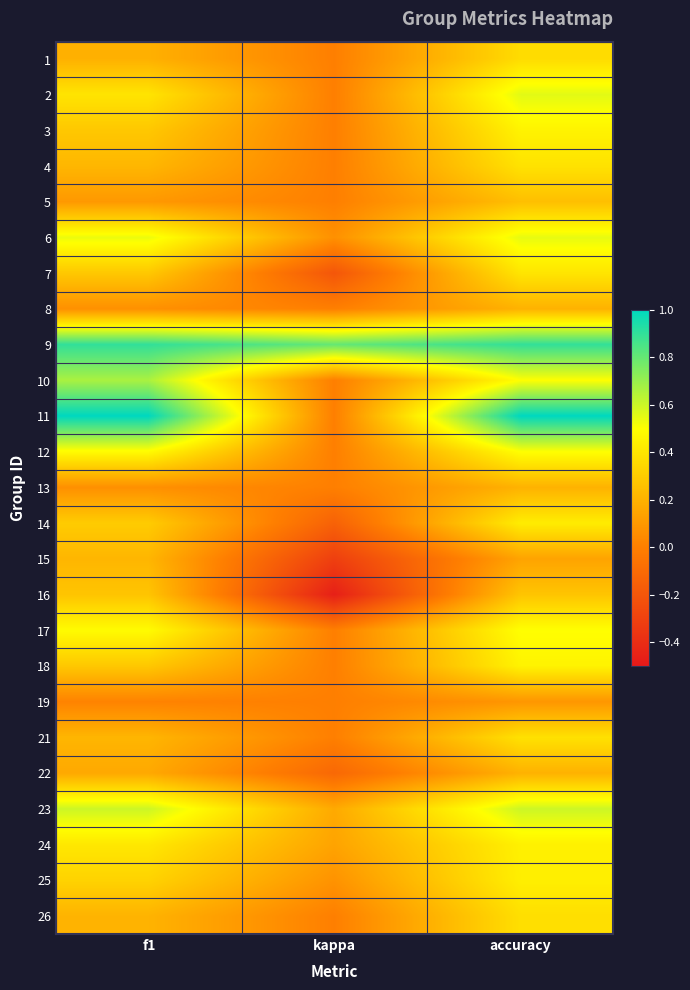

Reading right to left, what are all the values shown in this chart?

1: accuracy=0.4	kappa=0.0	f1=0.2
2: accuracy=0.6	kappa=0.0	f1=0.4
3: accuracy=0.5	kappa=0.0	f1=0.3
4: accuracy=0.4	kappa=0.0	f1=0.2
5: accuracy=0.2	kappa=0.0	f1=0.1
6: accuracy=0.5	kappa=0.1	f1=0.5
7: accuracy=0.4	kappa=-0.2	f1=0.3
8: accuracy=0.2	kappa=0.0	f1=0.1
9: accuracy=0.9	kappa=0.8	f1=0.9
10: accuracy=0.5	kappa=0.0	f1=0.7
11: accuracy=1.0	kappa=0.0	f1=1.0
12: accuracy=0.5	kappa=0.0	f1=0.5
13: accuracy=0.2	kappa=0.0	f1=0.1
14: accuracy=0.4	kappa=-0.1	f1=0.3
15: accuracy=0.1	kappa=-0.3	f1=0.2
16: accuracy=0.3	kappa=-0.5	f1=0.3
17: accuracy=0.5	kappa=0.0	f1=0.5
18: accuracy=0.5	kappa=0.0	f1=0.3
19: accuracy=0.1	kappa=0.0	f1=0.0
21: accuracy=0.4	kappa=0.0	f1=0.2
22: accuracy=0.2	kappa=-0.1	f1=0.2
23: accuracy=0.6	kappa=0.2	f1=0.6
24: accuracy=0.4	kappa=0.1	f1=0.4
25: accuracy=0.4	kappa=0.1	f1=0.3
26: accuracy=0.4	kappa=0.0	f1=0.2